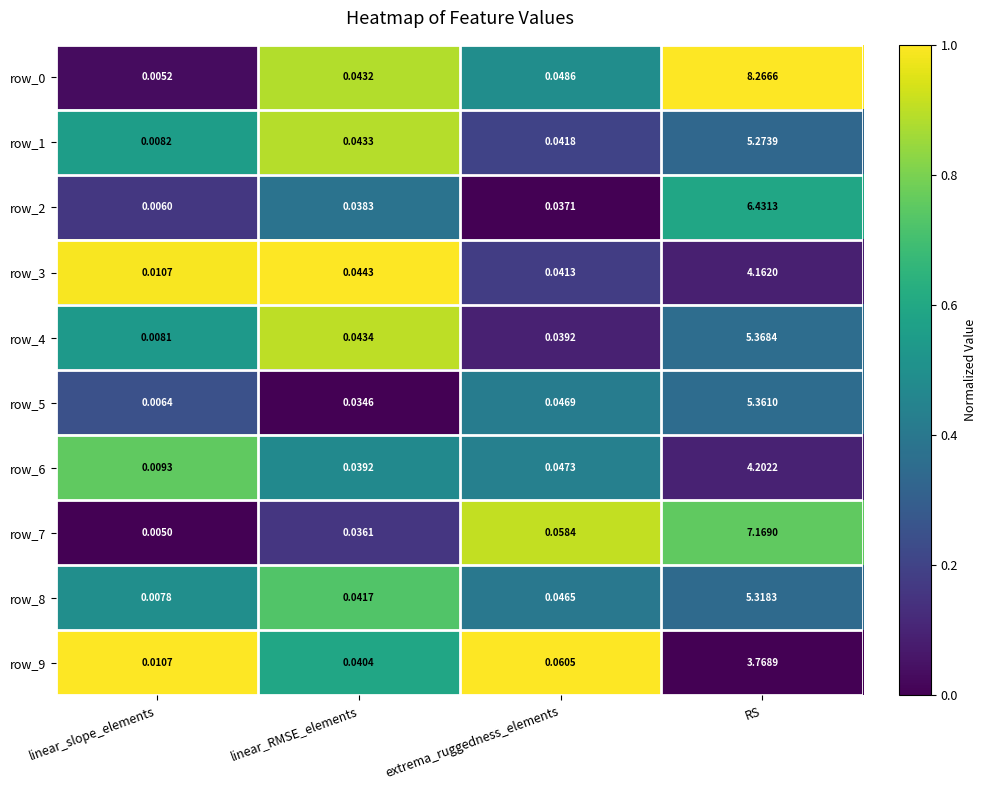

How many distinct data groups are displayed?

10